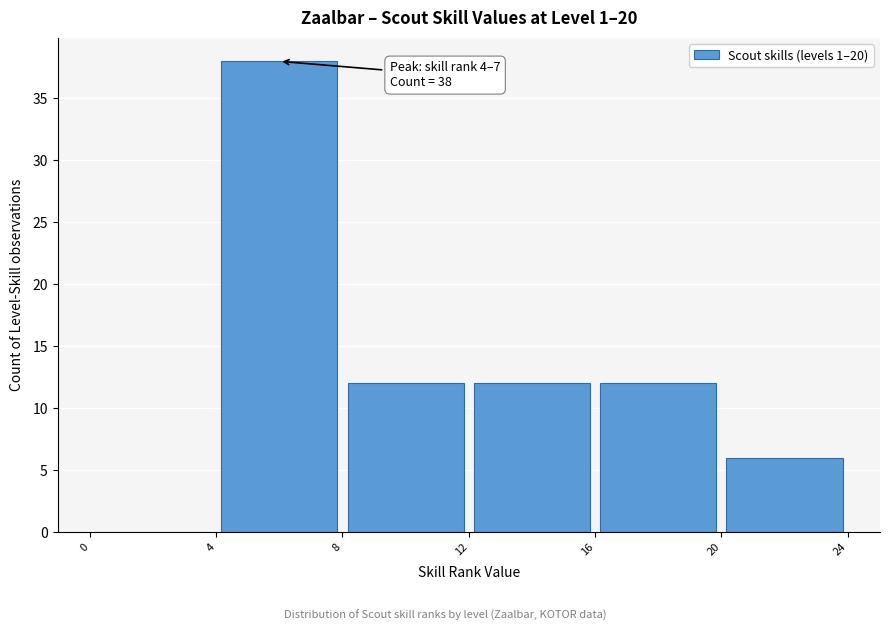

Which range on the x-axis has the tallest bar?

4 to 8